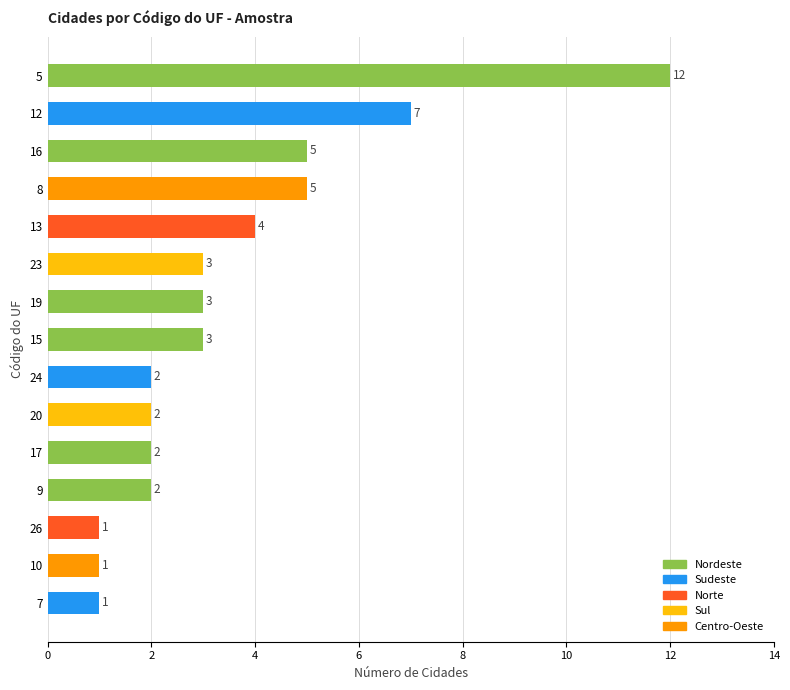

How many data points does each series have?

15